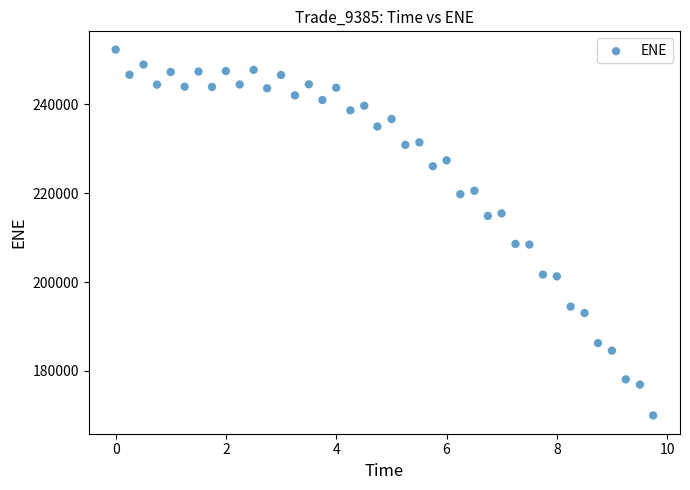

What is the range of Y values (max minus min)?

82347